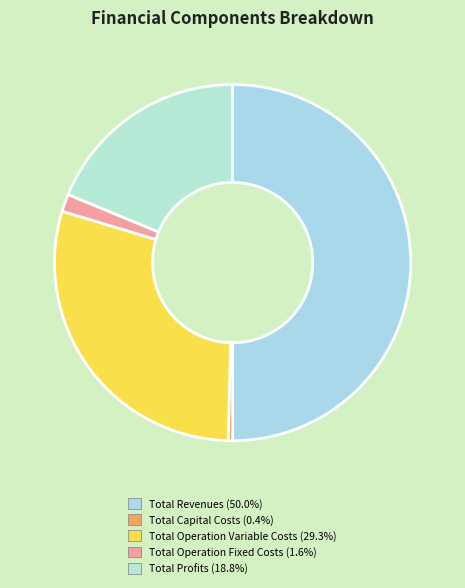

What is the change in value from Total Operation Fixed Costs to Total Profits?

+373984.0